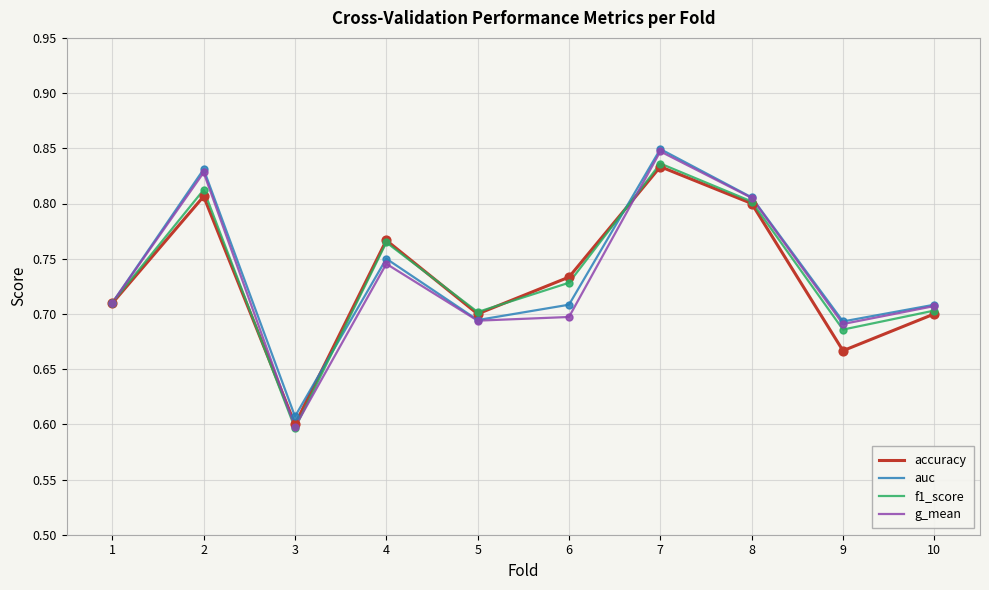

At which category is the sum across all series the highest?

7